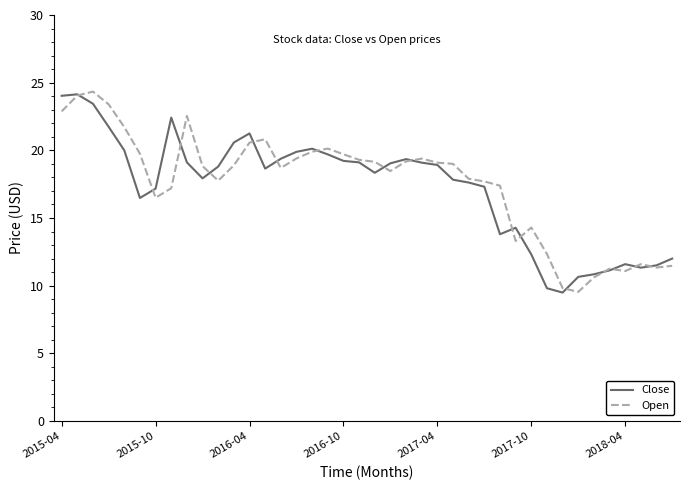

What is the lowest value of the Open series?

9.5